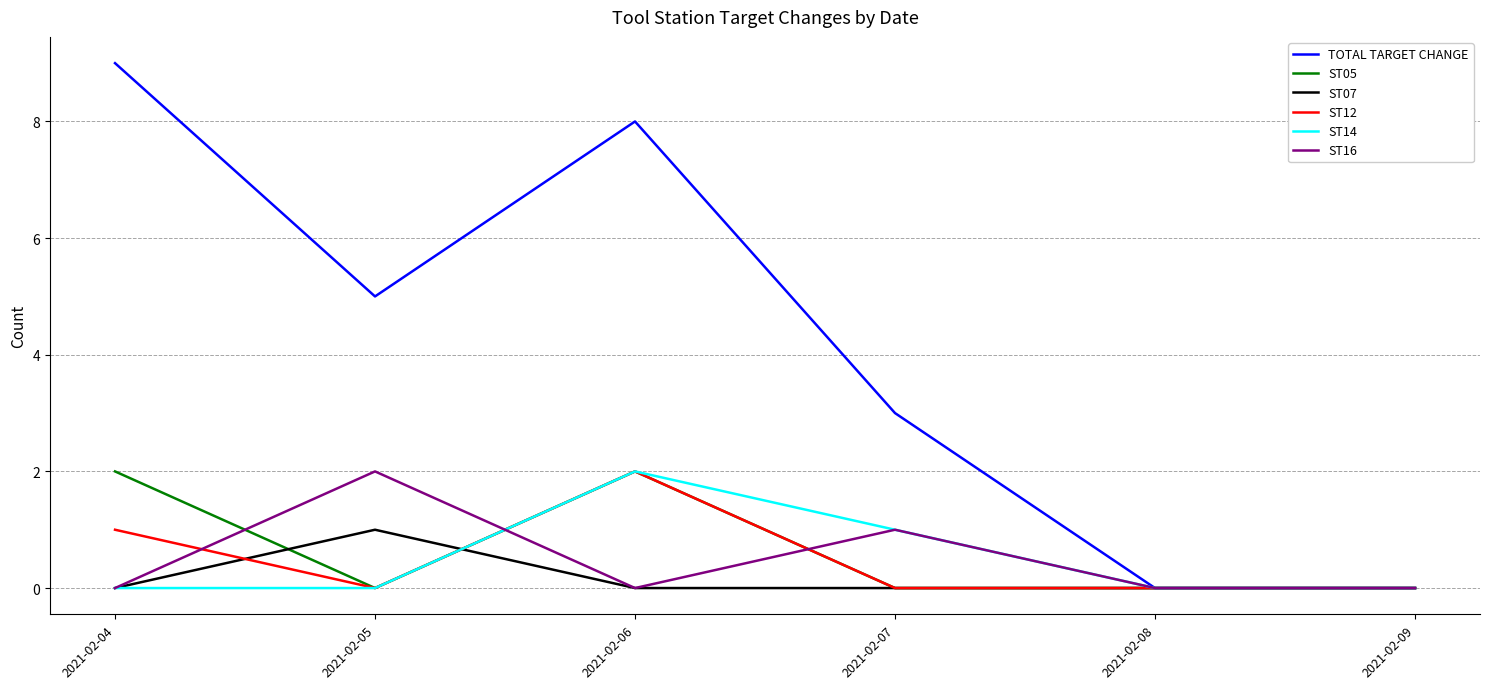

Is the value of ST14 at 2021-02-07 greater than the value of ST05 at 2021-02-07?

Yes